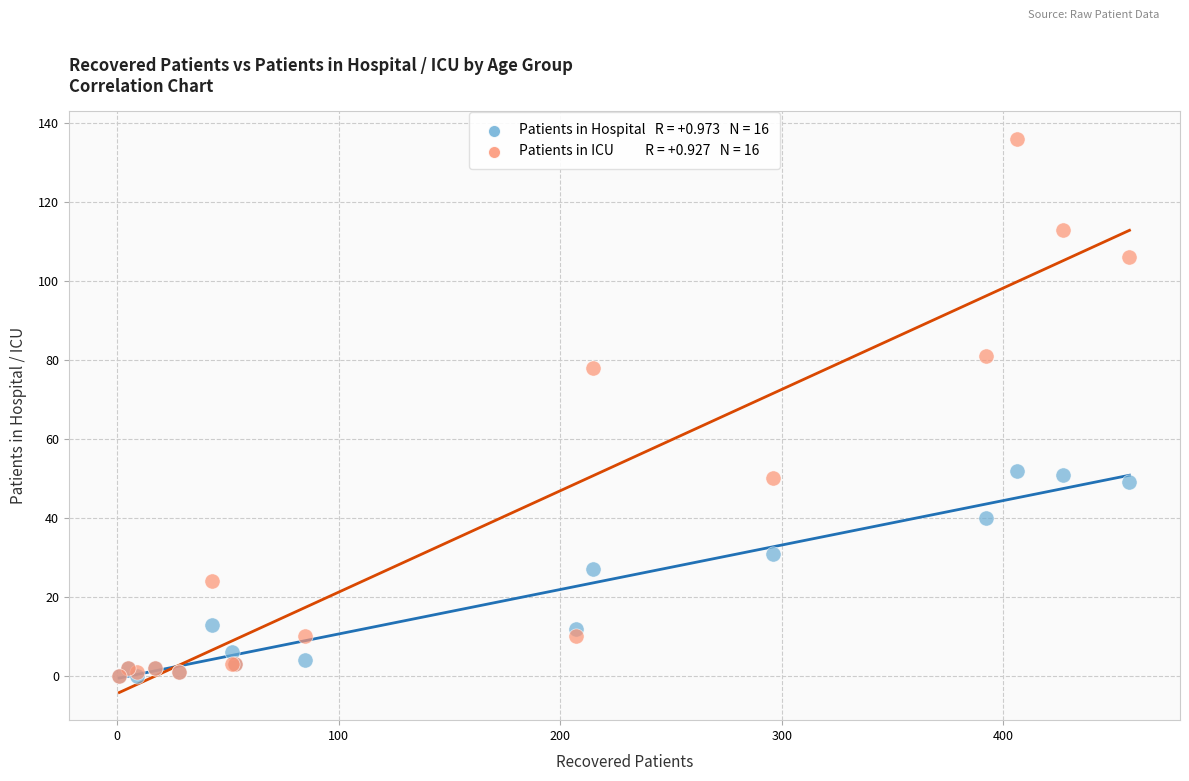

Across all series, what Y value is closest to 68?

78